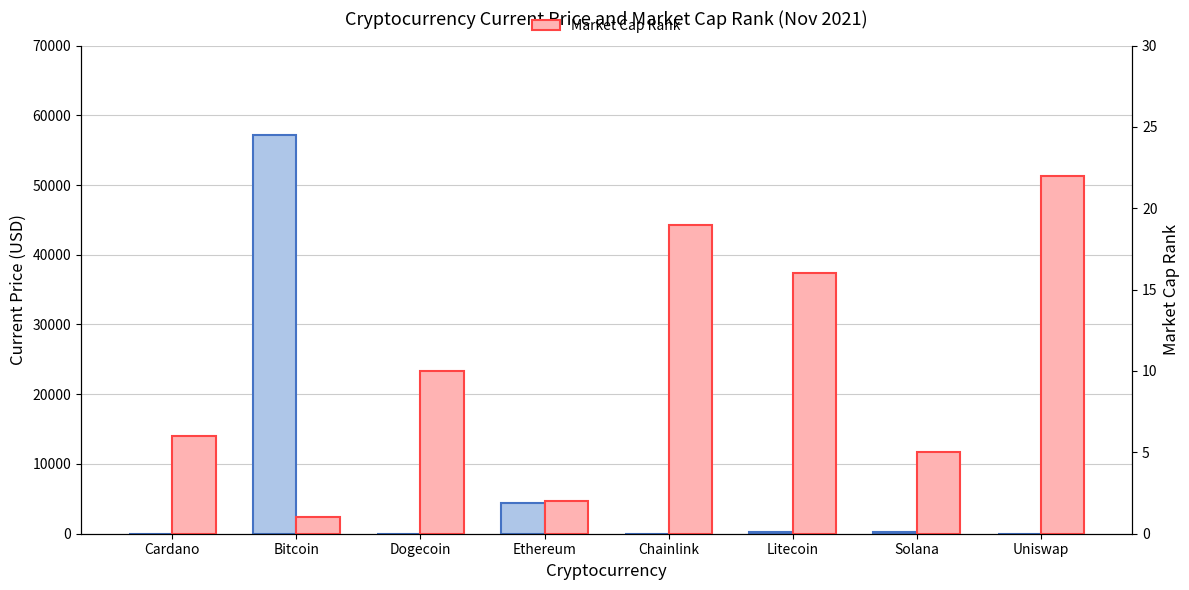

Rank the series by their maximum value, from lowest to highest.

Market Cap Rank, Current Price (USD)